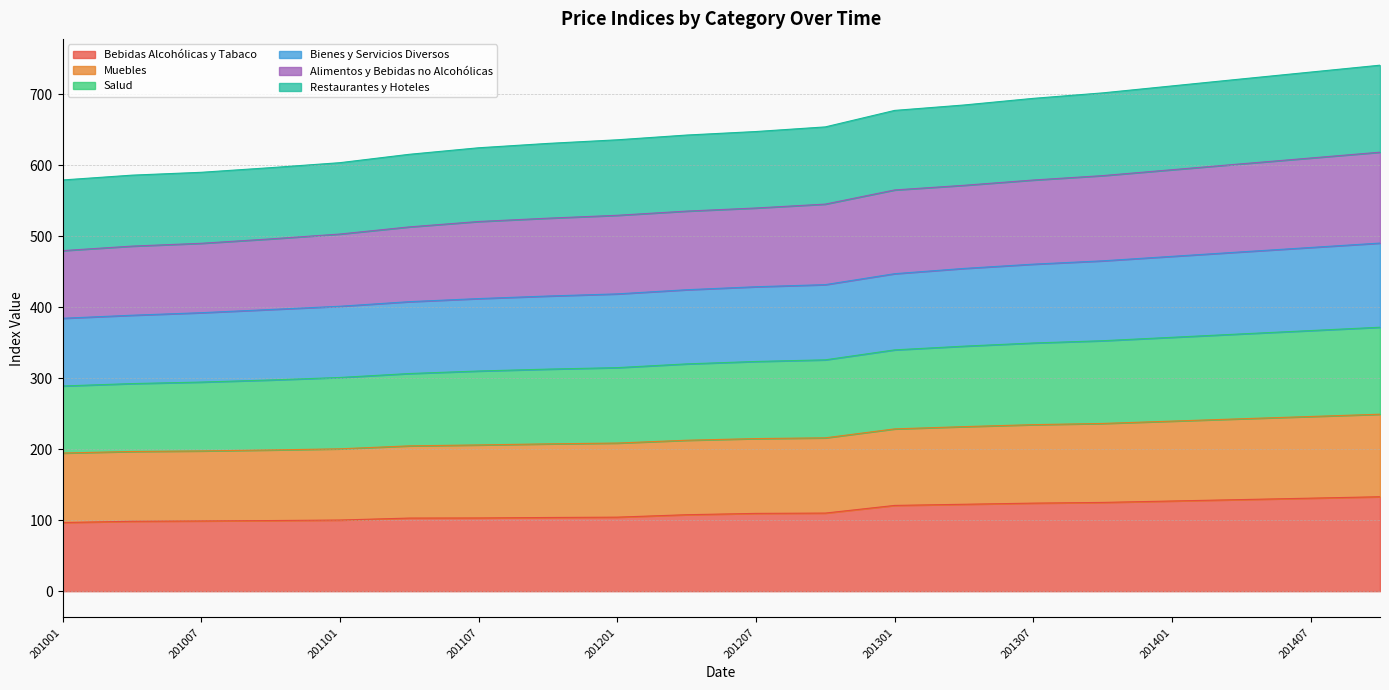

What is the lowest value of the Bebidas Alcohólicas y Tabaco series?

96.7